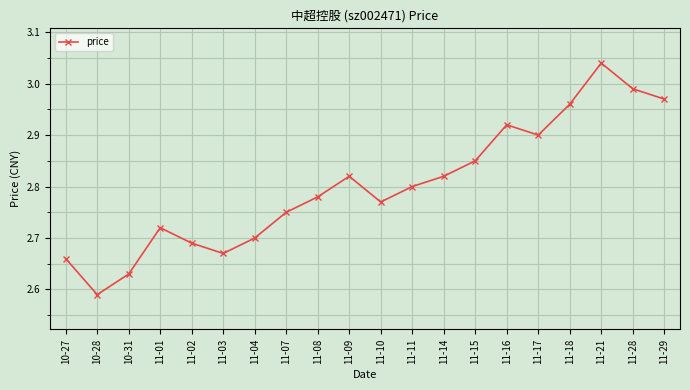

True or false: the data shows 1.4 at 11-08.

False